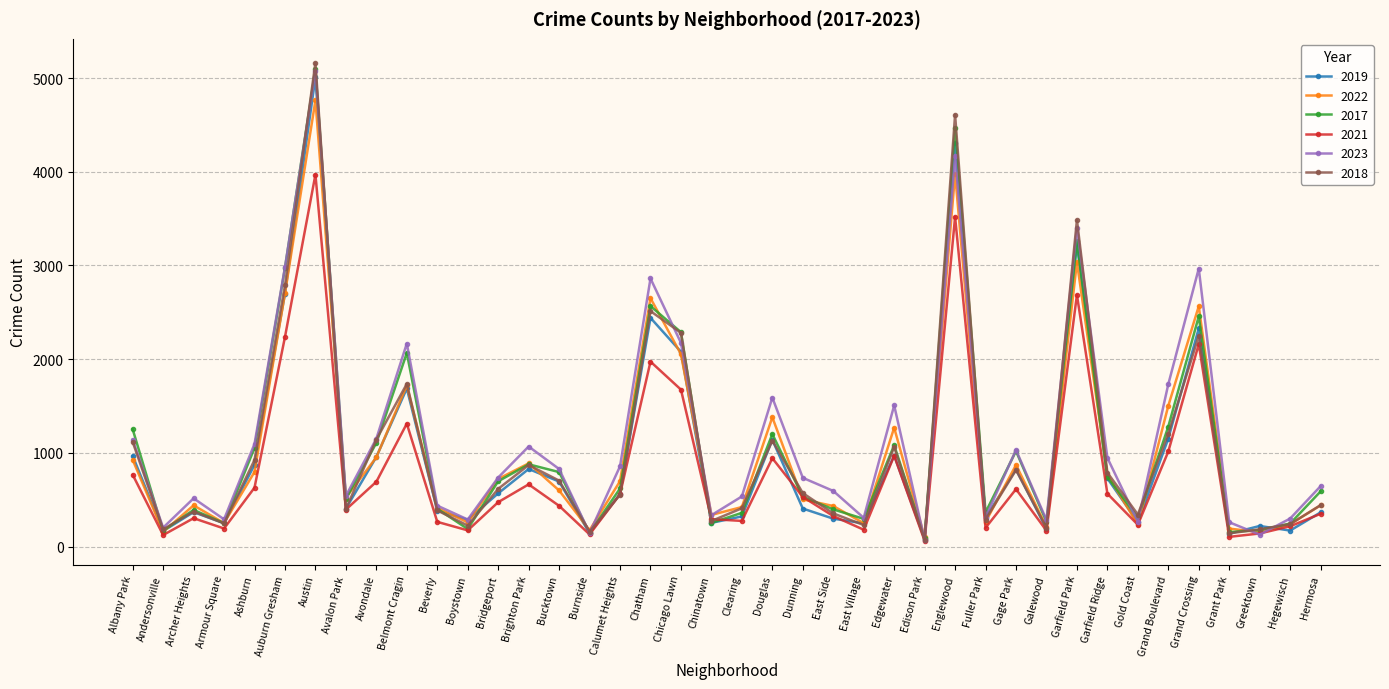

Which category has the highest value in the 2018 series?

Austin